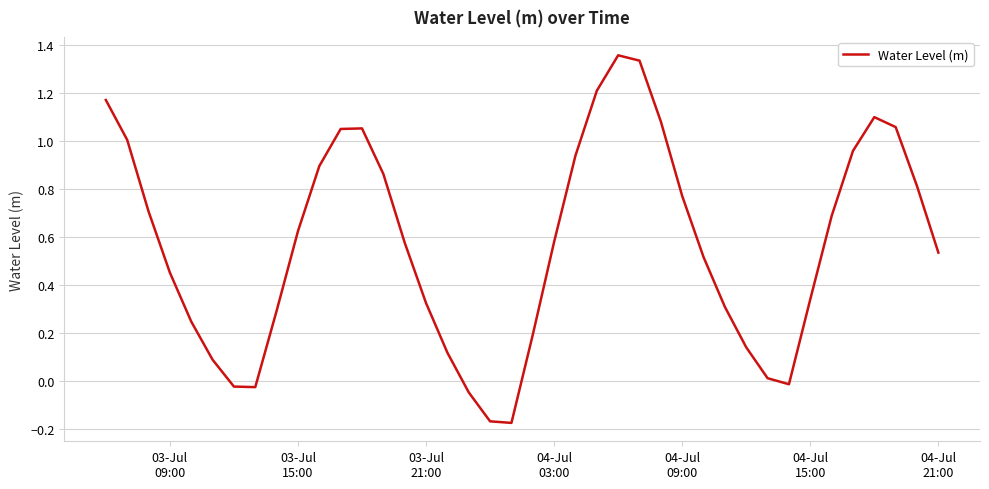

How many interior local peaks (higher than both neighbors) does the data have?

3